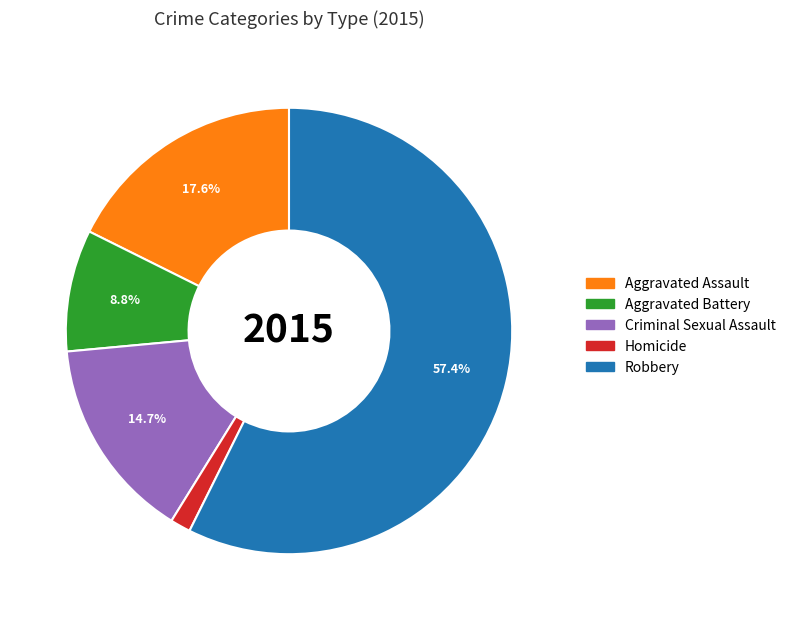

To the nearest percent, what portion does Aggravated Assault represent?

18%